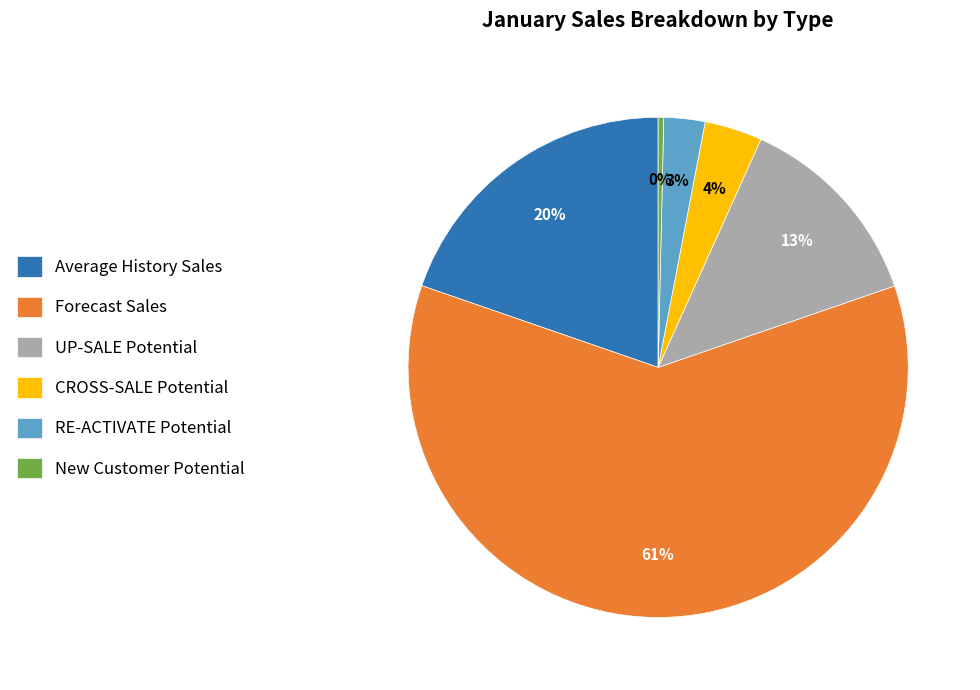

Between UP-SALE Potential and New Customer Potential, which is larger?

UP-SALE Potential